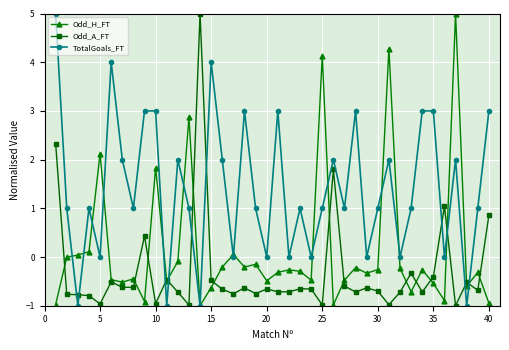

Count the TotalGoals_FT values in the range 0 to 3.

33